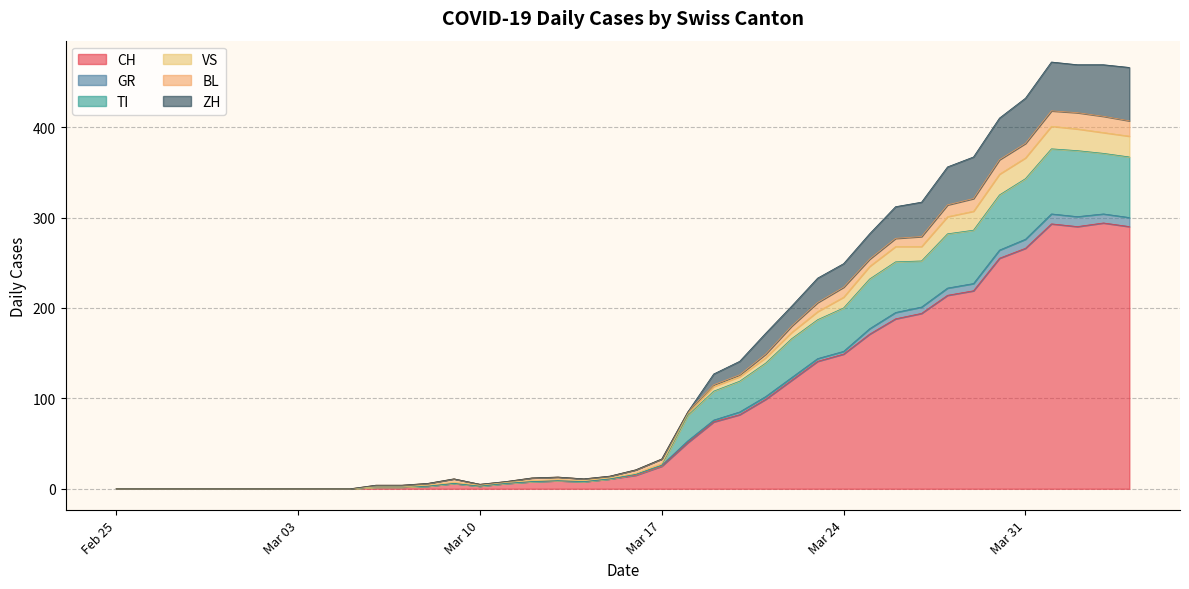

True or false: CH has a value of 25 at Mar 17.

True